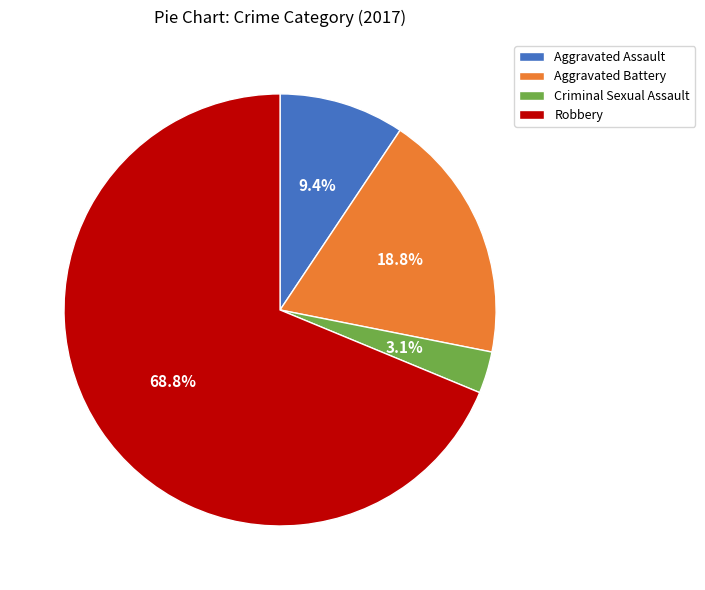

Approximately how many times larger is the value at Criminal Sexual Assault compared to Aggravated Assault?

0.3